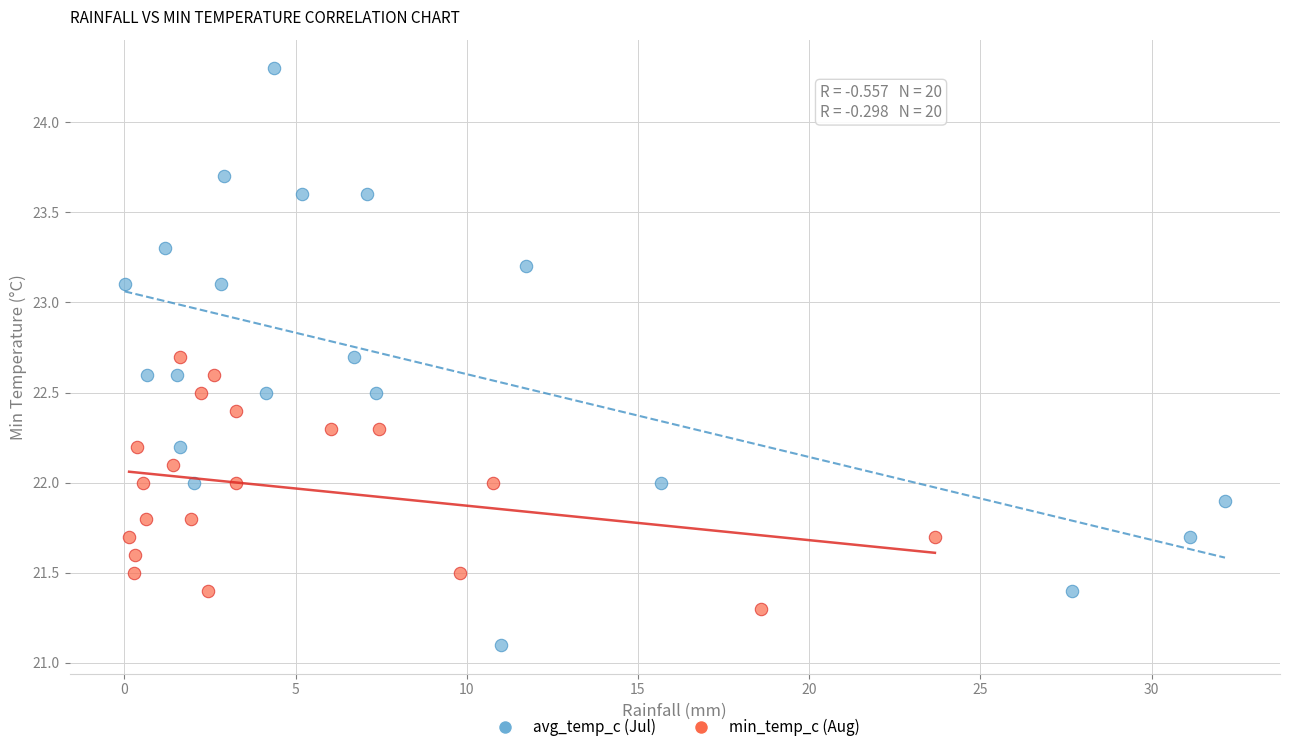

Which series reaches the minimum Y coordinate?

avg_temp_c (Jul)